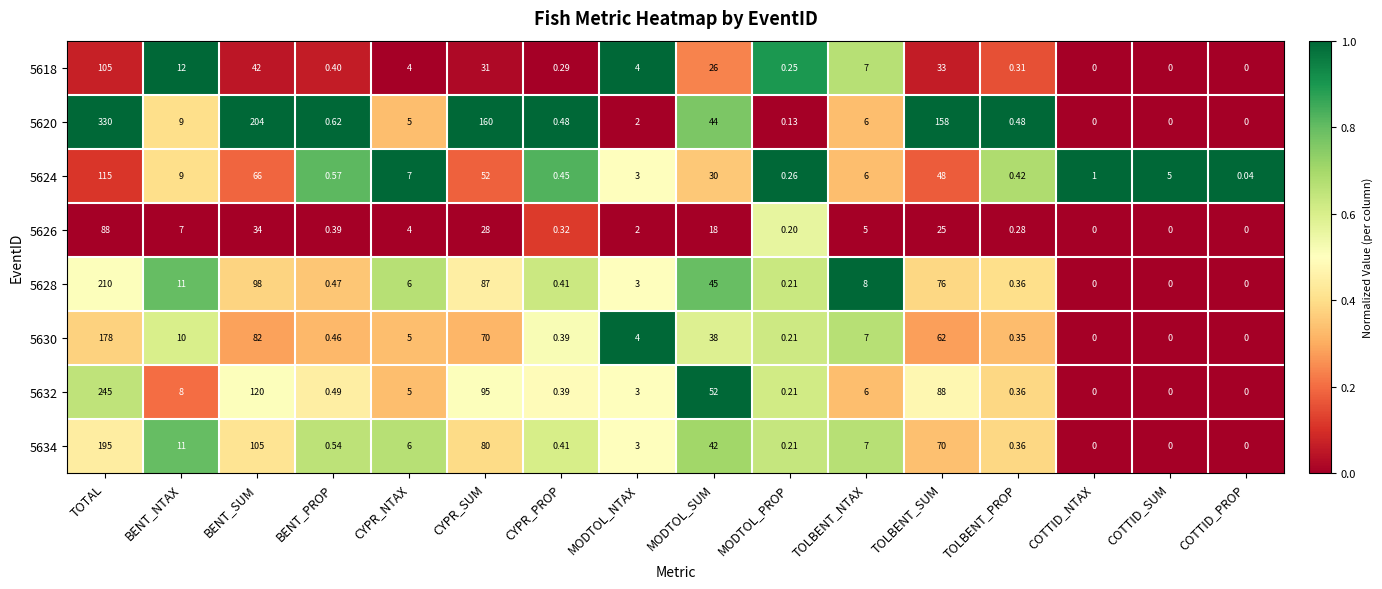

List the labels in order of 5624 value, largest first.

TOTAL, BENT_SUM, CYPR_SUM, TOLBENT_SUM, MODTOL_SUM, BENT_NTAX, CYPR_NTAX, TOLBENT_NTAX, COTTID_SUM, MODTOL_NTAX, COTTID_NTAX, BENT_PROP, CYPR_PROP, TOLBENT_PROP, MODTOL_PROP, COTTID_PROP